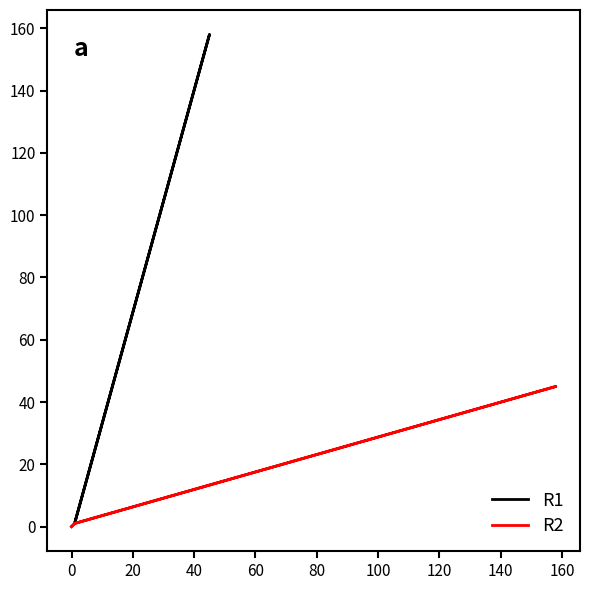

True or false: R2 and R1 cross at least once.

False